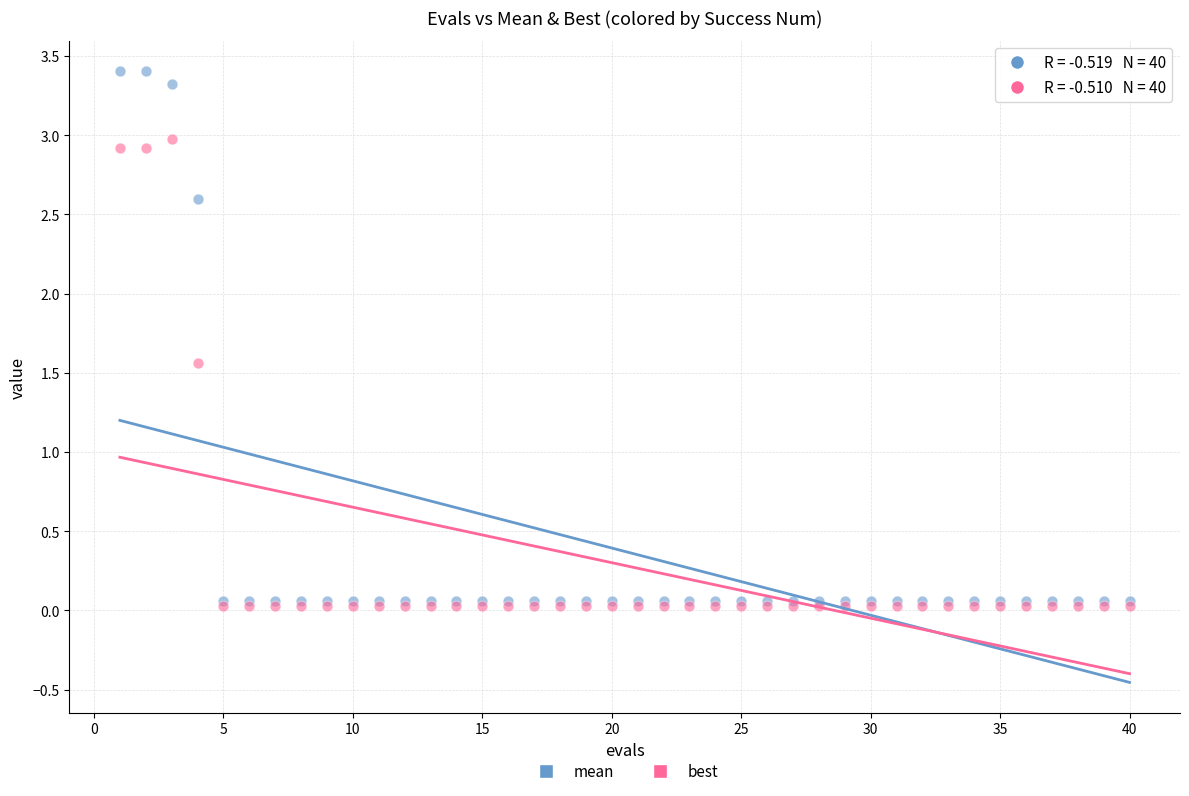

In the best series, what Y value is closest to 1?

1.6